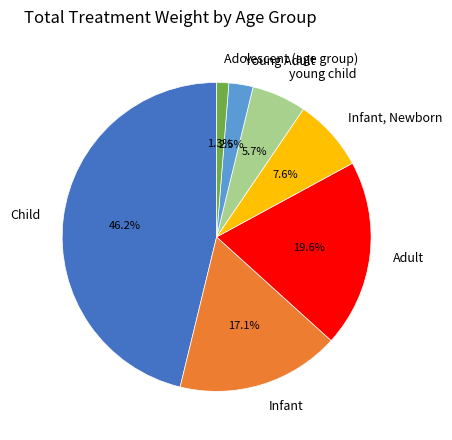

To the nearest percent, what is the difference between the largest and smallest slice percentages?

45%